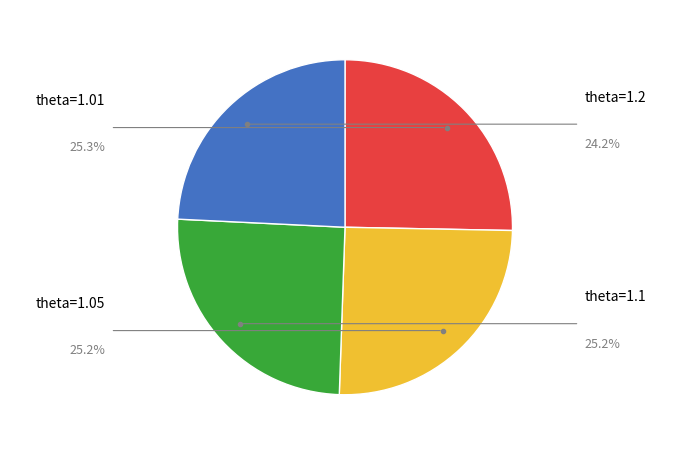

Does any single category account for the majority?

No